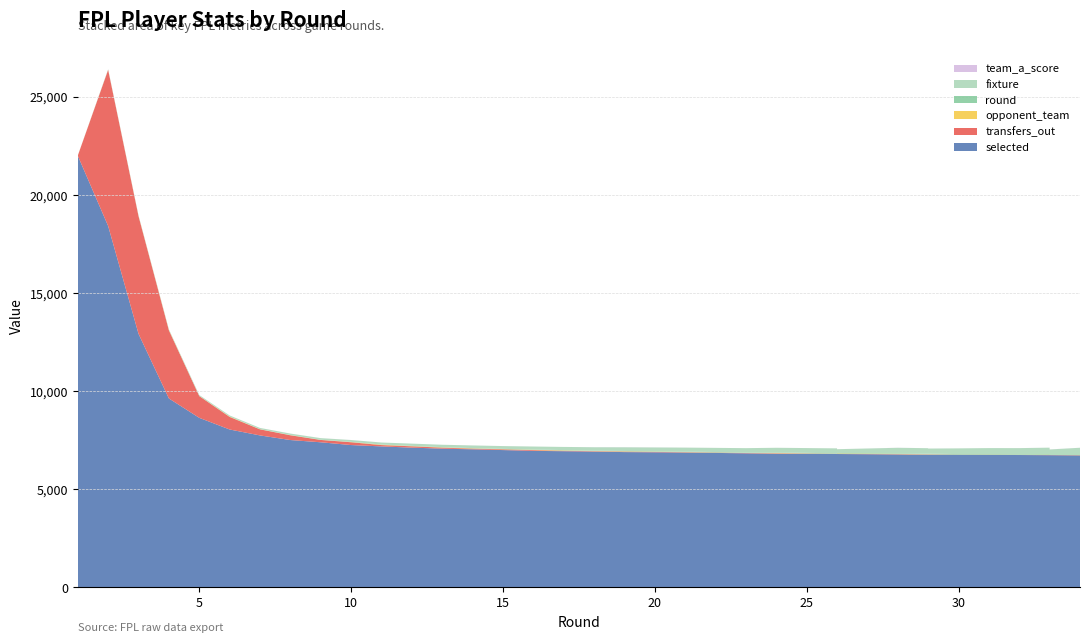

Reading left to right, list all the values displayed in this chart.

fixture: 1	18	24	31	43	51	61	71	81	93	101	114	121	134	142	151	161	173	187	201	221	236	251	191	279	281	261	291	304	311	326	243	331
round: 1	2	3	4	5	6	7	8	9	10	11	12	13	14	15	16	17	18	19	21	23	24	26	26	28	29	29	30	31	32	33	33	34
selected: 22000	18418	12925	9631	8644	8050	7748	7512	7398	7257	7188	7125	7074	7040	7001	6961	6943	6924	6898	6877	6835	6818	6800	6800	6779	6764	6764	6759	6753	6749	6741	6741	6732
transfers_out: 0	7955	5995	3470	1108	640	309	243	119	143	68	68	50	35	38	38	21	20	24	15	15	19	8	8	13	13	13	6	7	4	8	8	9
opponent_team: 3	6	12	15	5	17	4	7	2	9	18	11	14	13	8	16	19	10	15	12	5	20	3	20	18	9	11	2	7	4	16	6	13
team_a_score: 0	2	0	0	1	1	0	2	1	2	0	0	0	2	1	0	0	4	5	2	0	1	1	1	3	0	2	1	0	2	0	4	1